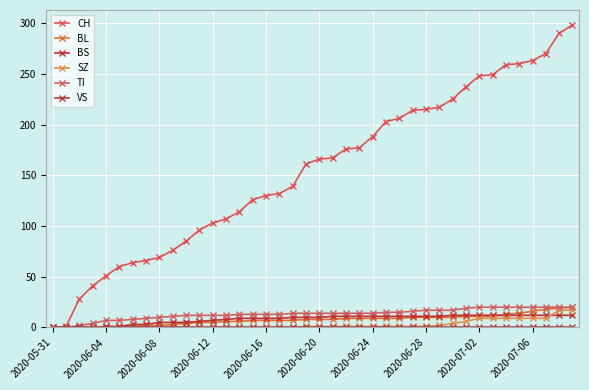

Does the chart display data point markers on the line(s)?

Yes